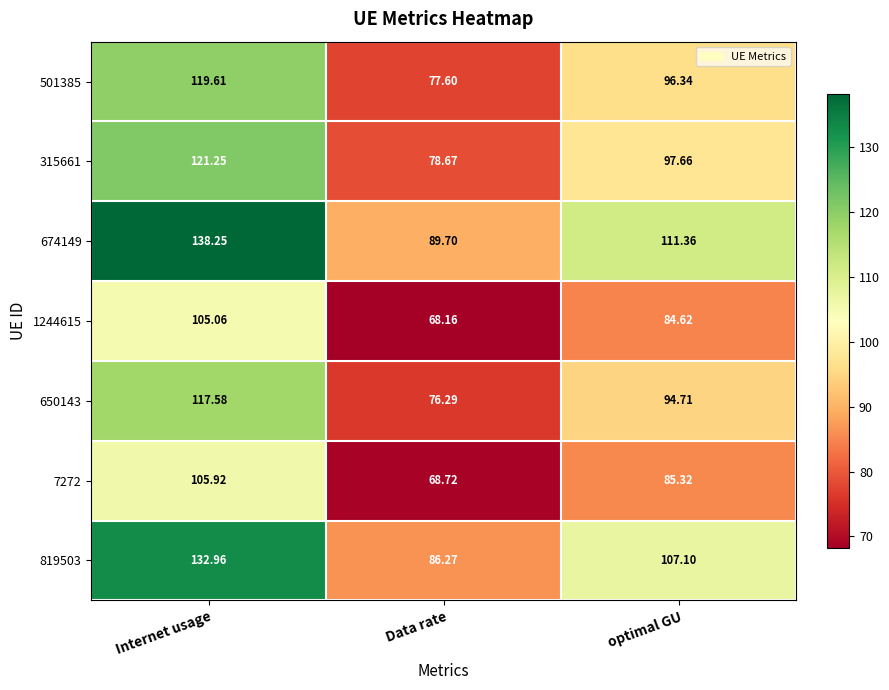

At which label does 1244615 first exceed 84?

Internet usage